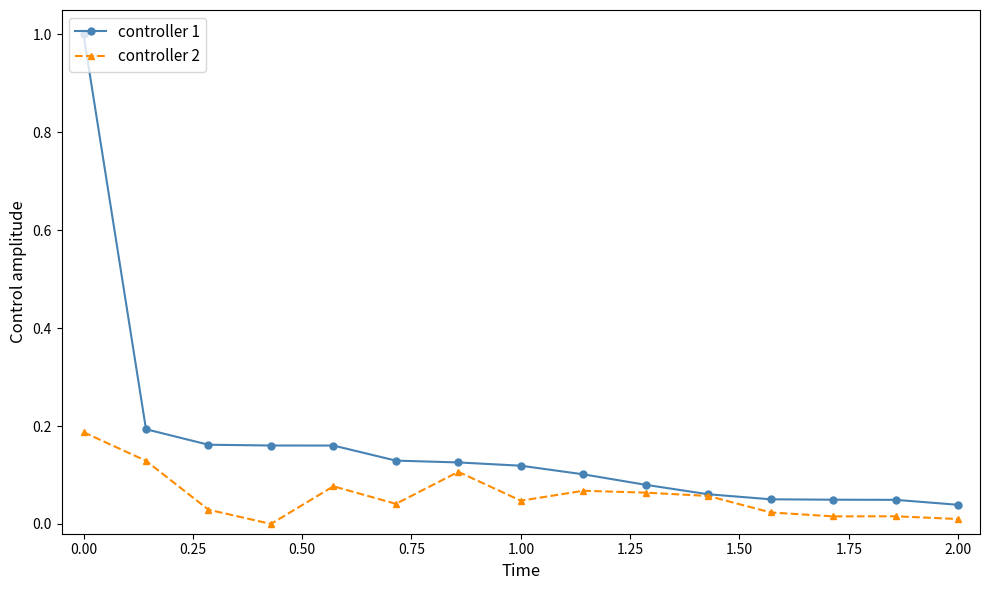

How many positive values does the controller 2 series have?

14